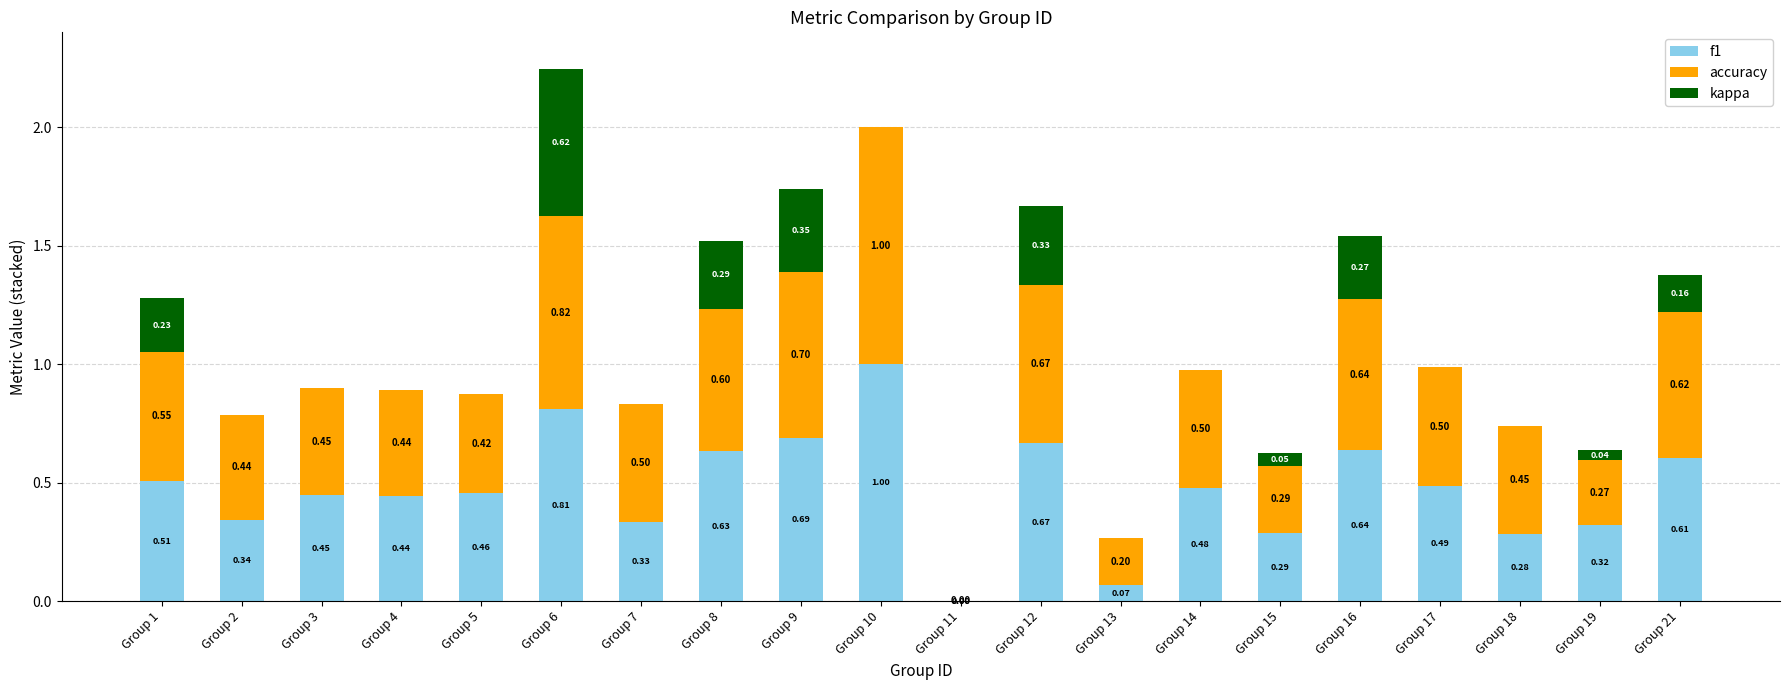

What is the sum of the f1 values at Group 8 and Group 10?

1.6